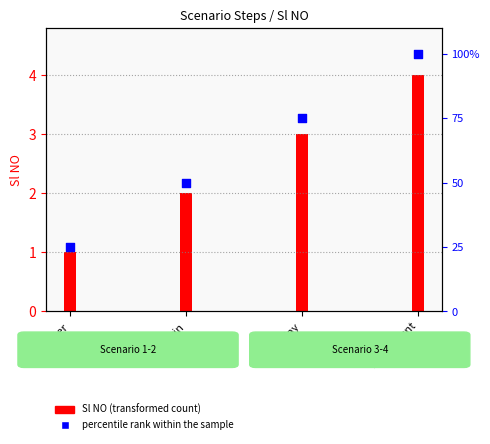

What is the change in value from Login to Display?

+25